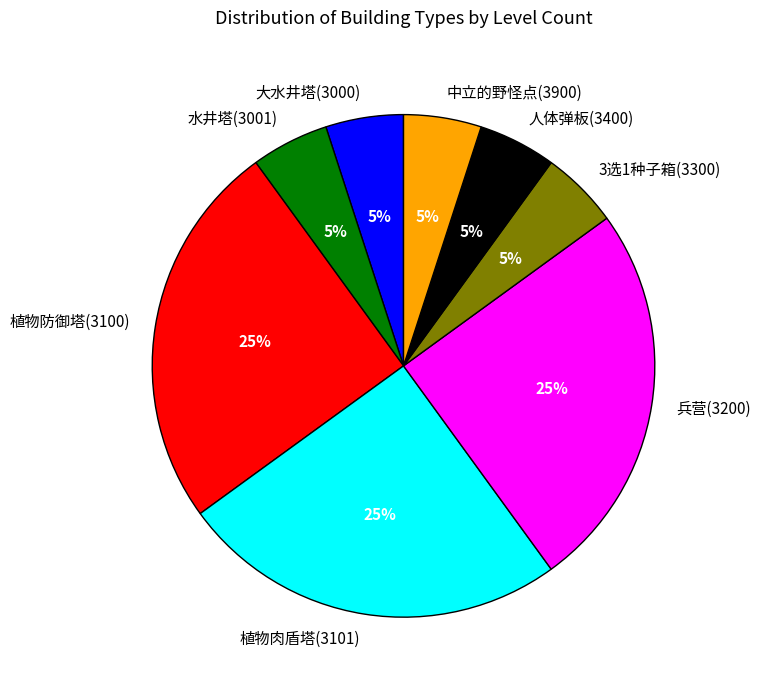

To the nearest percent, what portion does 大水井塔(3000) represent?

5%